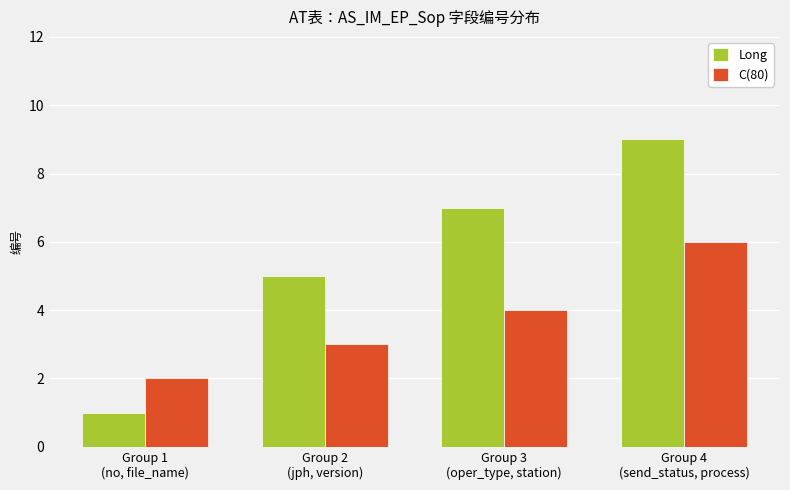

Which category has the highest value across all series?

Group 4
(send_status, process)